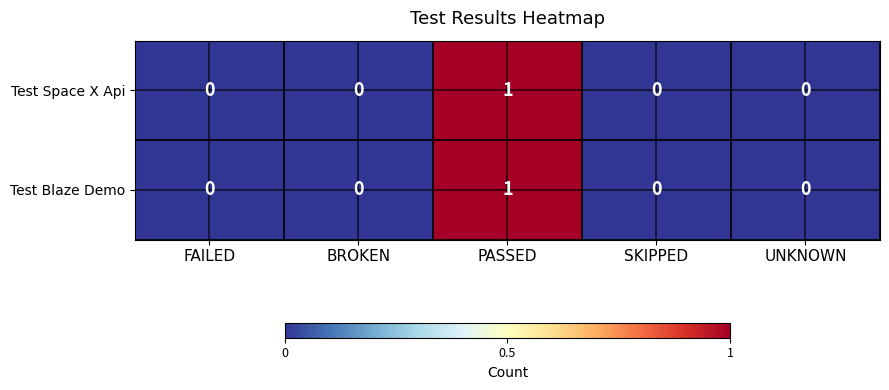

How many Test Blaze Demo values are between 0 and 1?

5